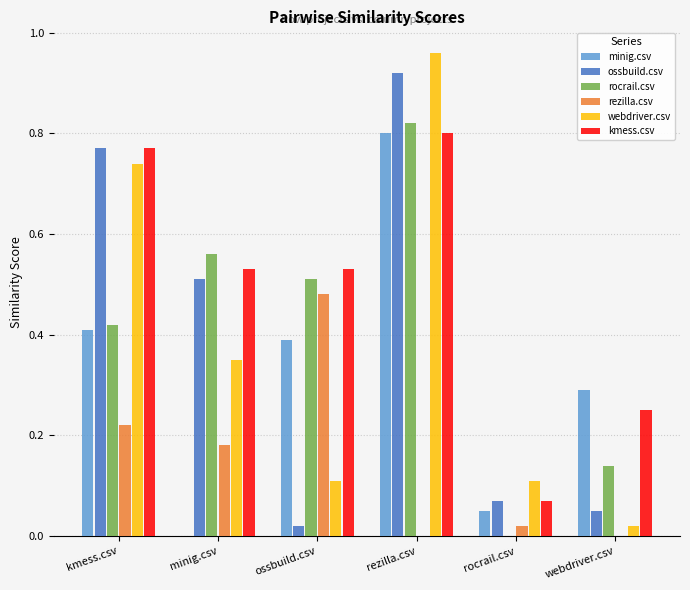

What is the total value across all series at kmess.csv?

3.3